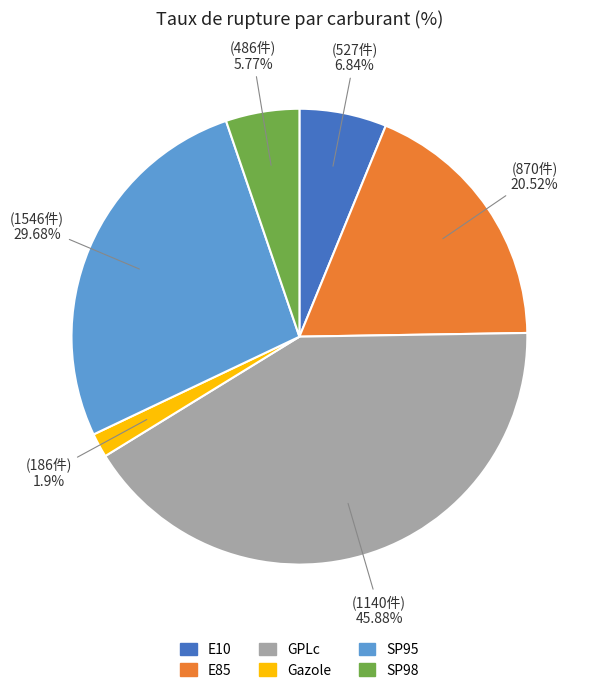

Count the number of slices in the pie.

6